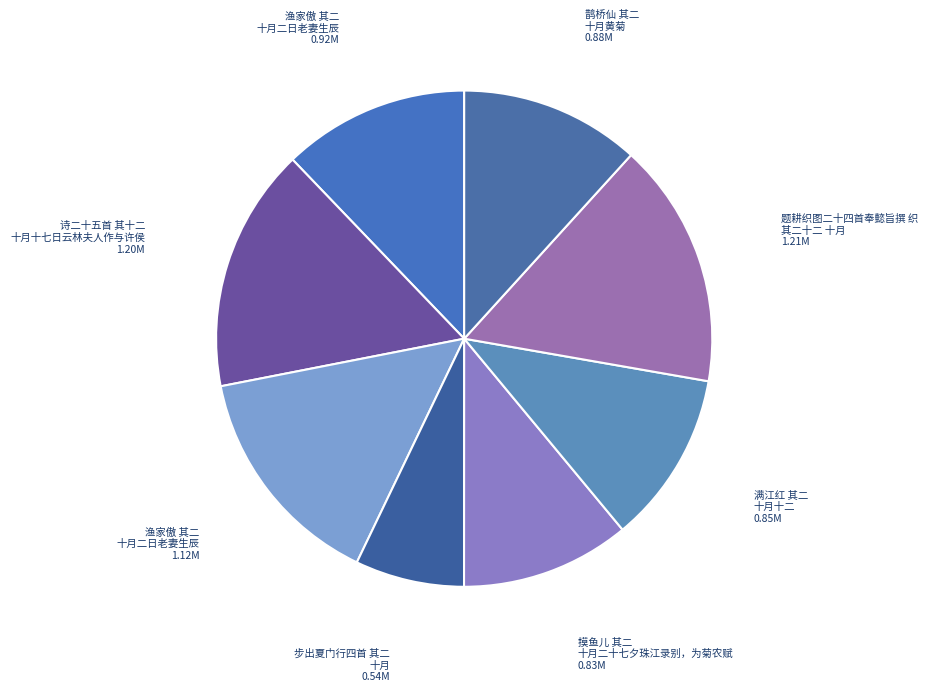

Count the number of slices in the pie.

8